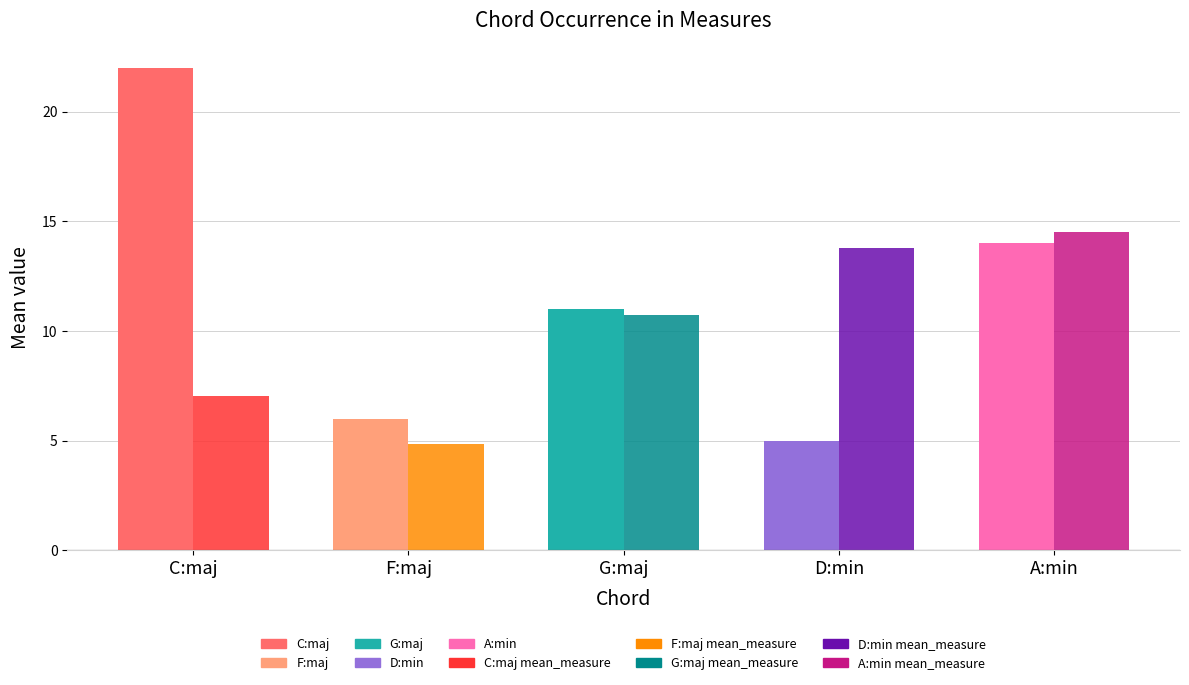

What is the spread (max minus min) of values at D:min?

8.8